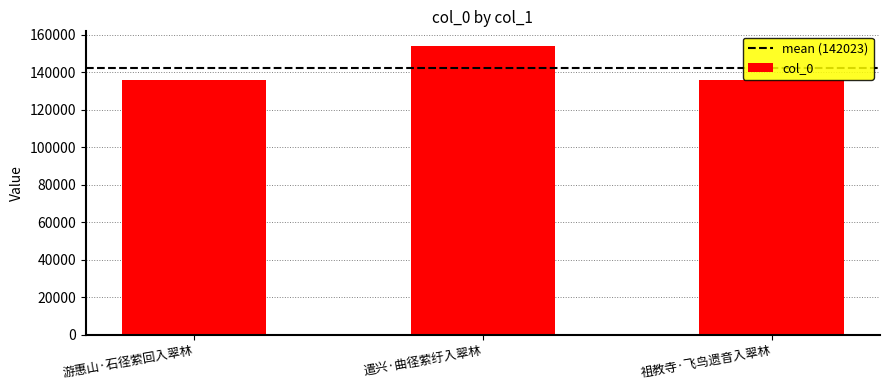

What is the sum of all values?

426069